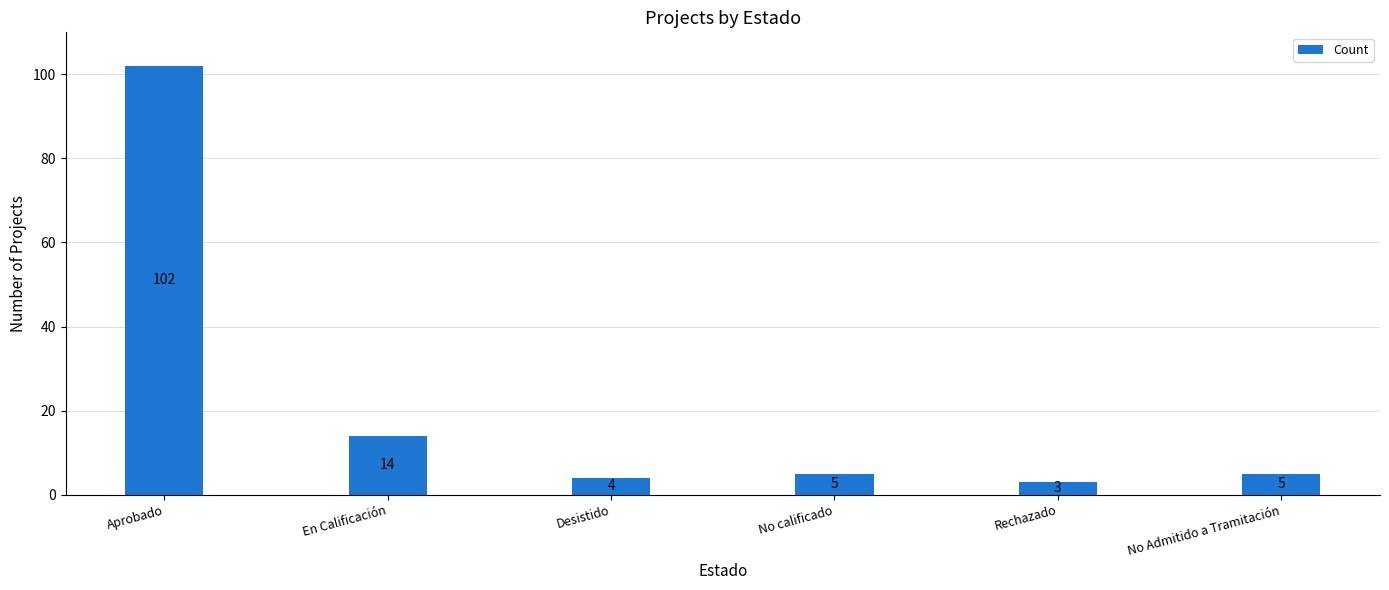

What is the difference between the values at Aprobado and No Admitido a Tramitación?

97